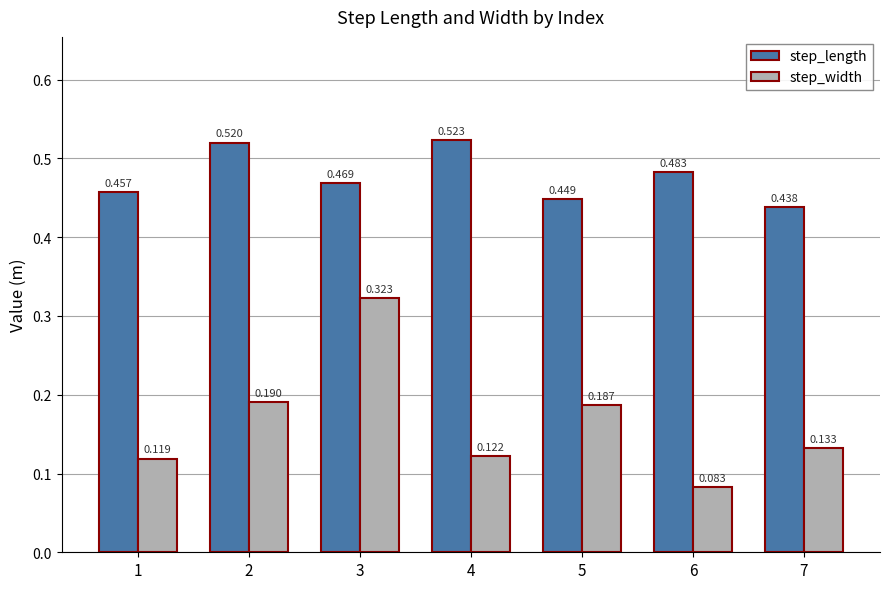

What is the sum of all step_length values?

3.3